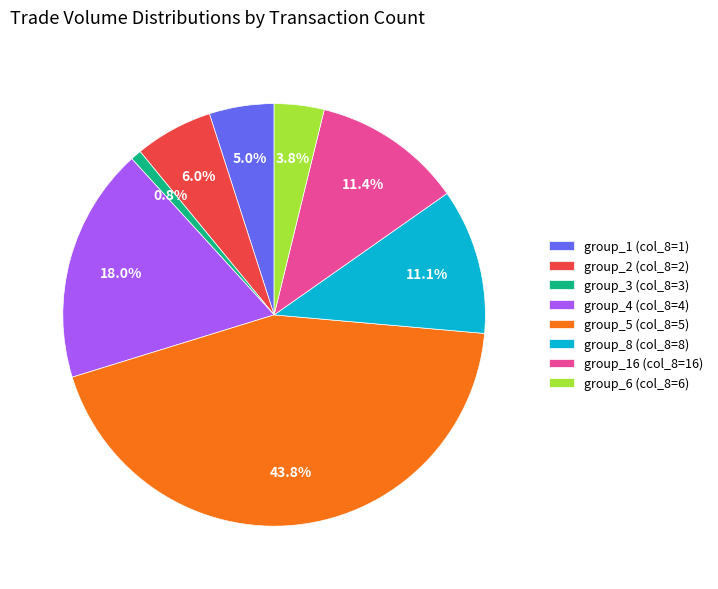

How much of the chart is everything except group_8 (col_8=8)?

88.9%